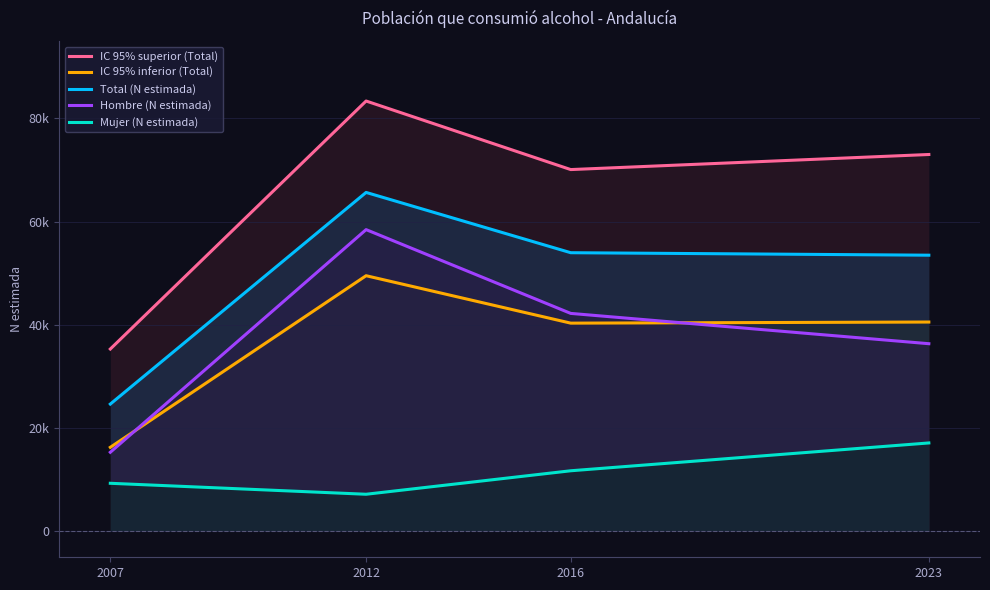

How many lines are shown in the chart?

5